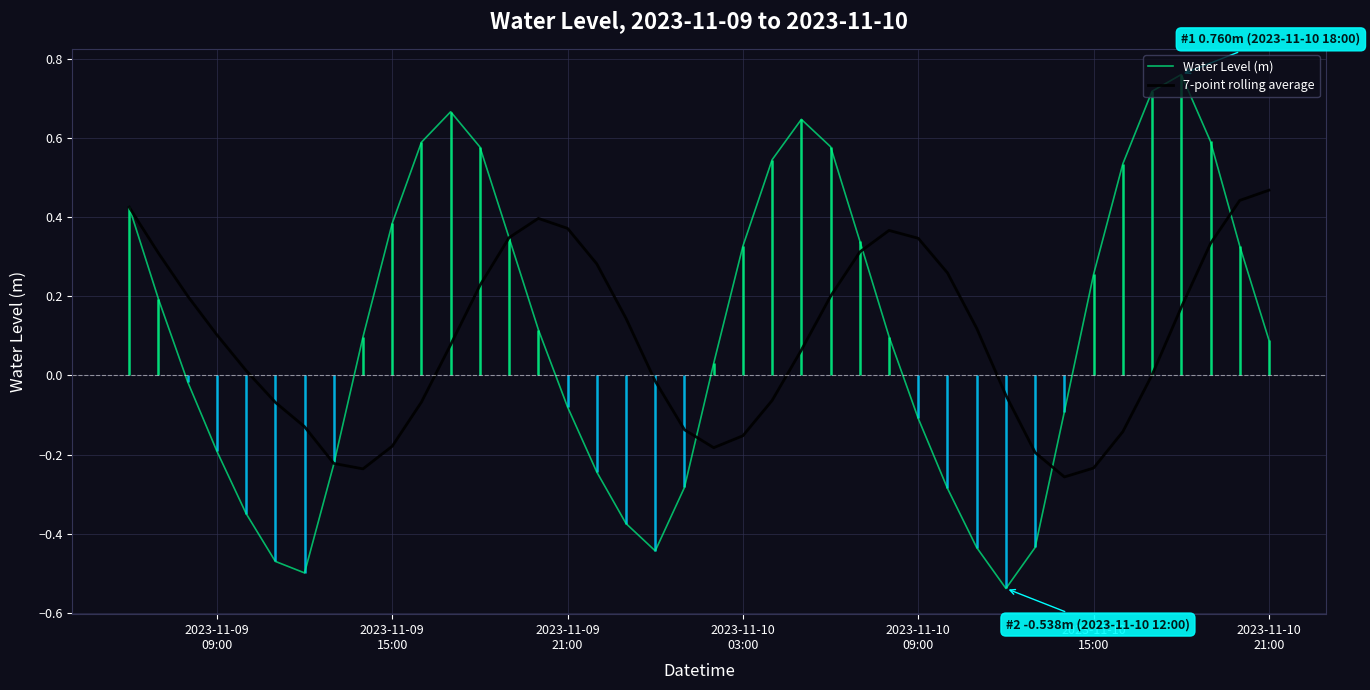

True or false: 7-point rolling average and Water Level (m) intersect in this chart.

True